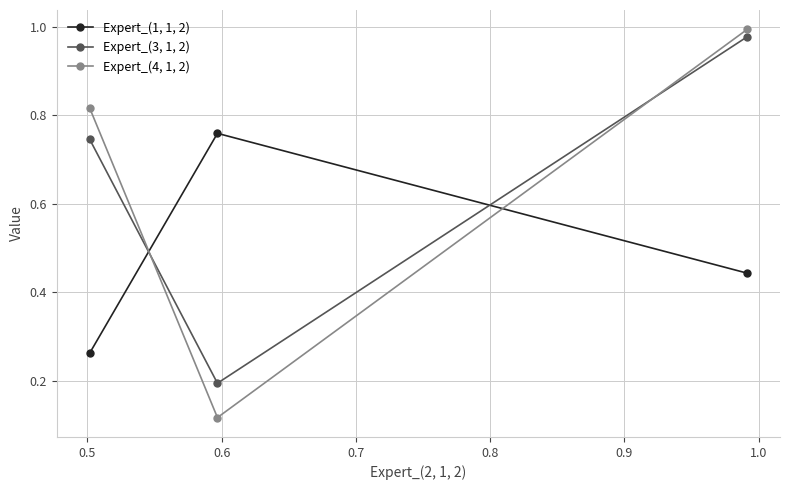

At how many categories does at least one series exceed 0?

3